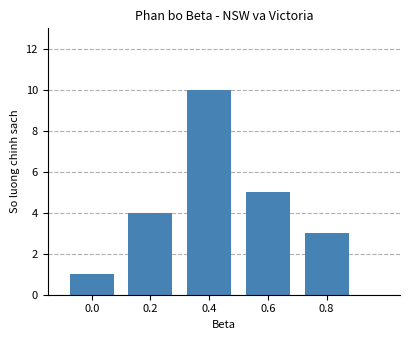

Rank the categories by value from highest to lowest.

0.4, 0.6, 0.2, 0.8, 0.0